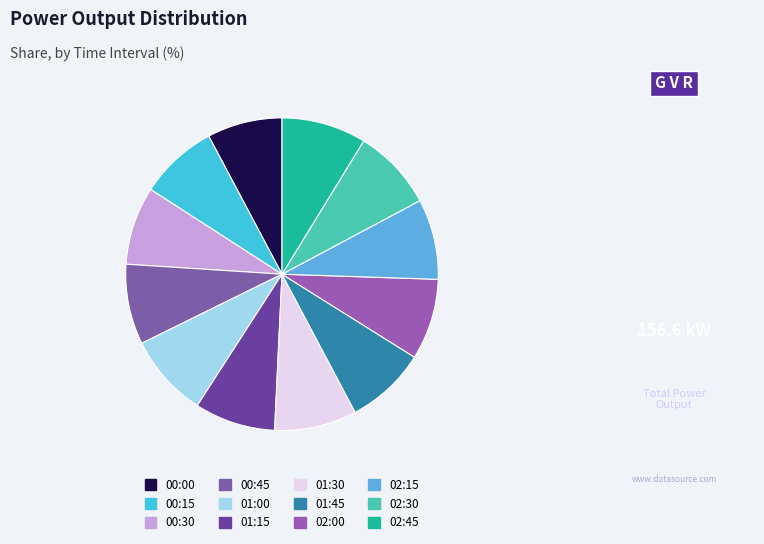

To the nearest percent, what is the combined percentage of 01:00 and 00:45?

17%